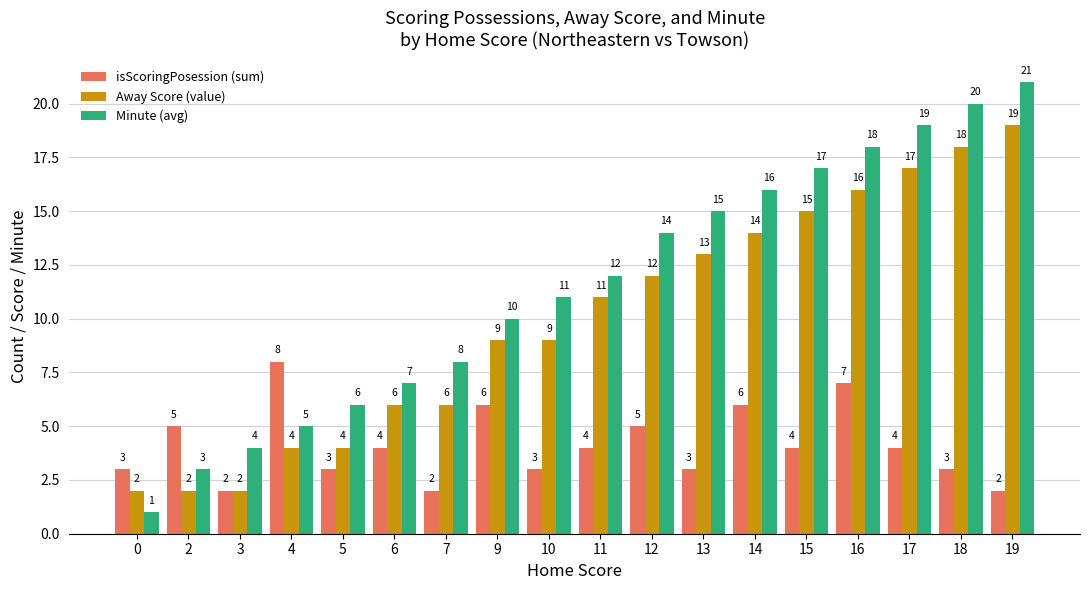

Rank the series by their maximum value, from highest to lowest.

Minute (avg), Away Score (value), isScoringPosession (sum)